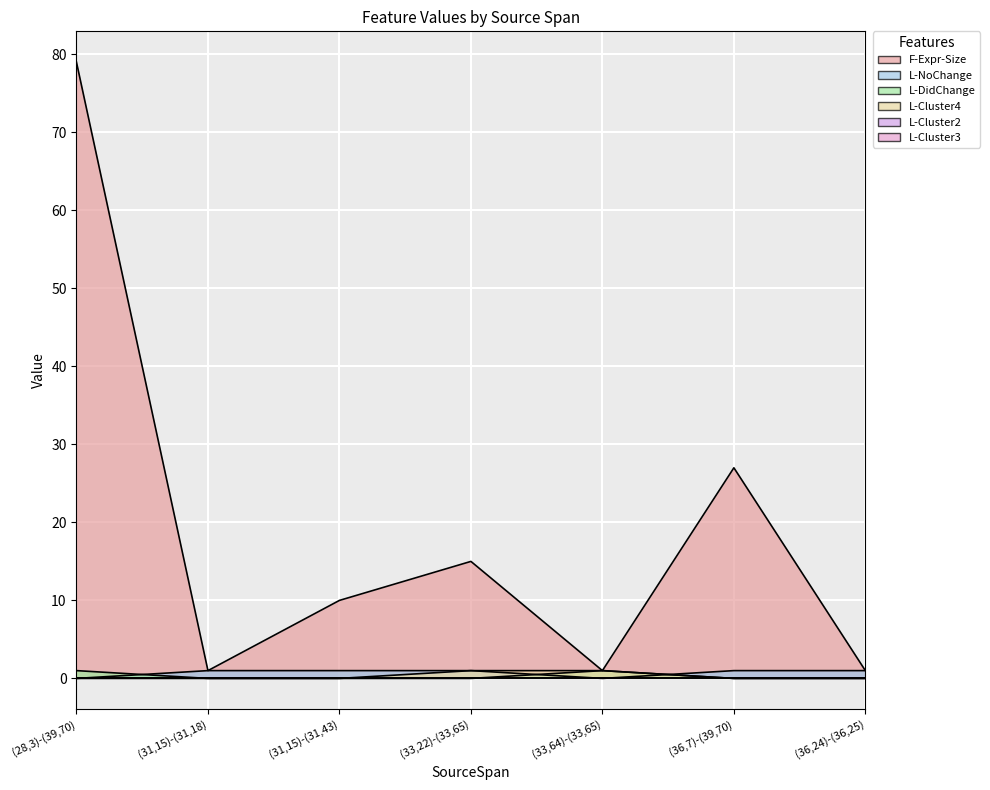

How many L-Cluster4 values are between 0 and 1?

7